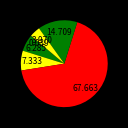

To the nearest percent, what portion does قطعات یدکی represent?

4%